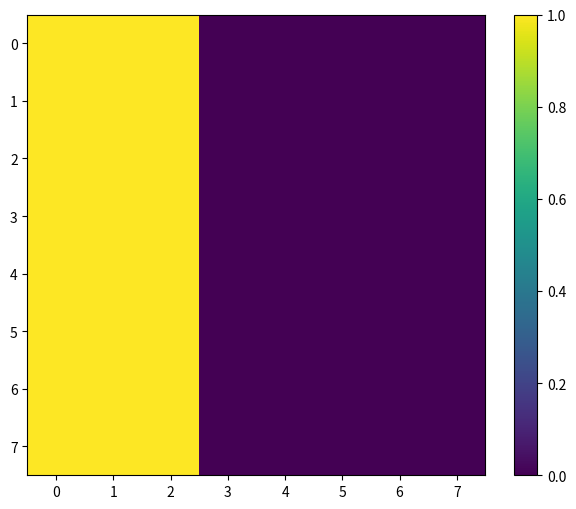

Reading right to left, list all the values displayed in this chart.

0: 7=0	6=0	5=0	4=0	3=0	2=1	1=1	0=1
1: 7=0	6=0	5=0	4=0	3=0	2=1	1=1	0=1
2: 7=0	6=0	5=0	4=0	3=0	2=1	1=1	0=1
3: 7=0	6=0	5=0	4=0	3=0	2=1	1=1	0=1
4: 7=0	6=0	5=0	4=0	3=0	2=1	1=1	0=1
5: 7=0	6=0	5=0	4=0	3=0	2=1	1=1	0=1
6: 7=0	6=0	5=0	4=0	3=0	2=1	1=1	0=1
7: 7=0	6=0	5=0	4=0	3=0	2=1	1=1	0=1